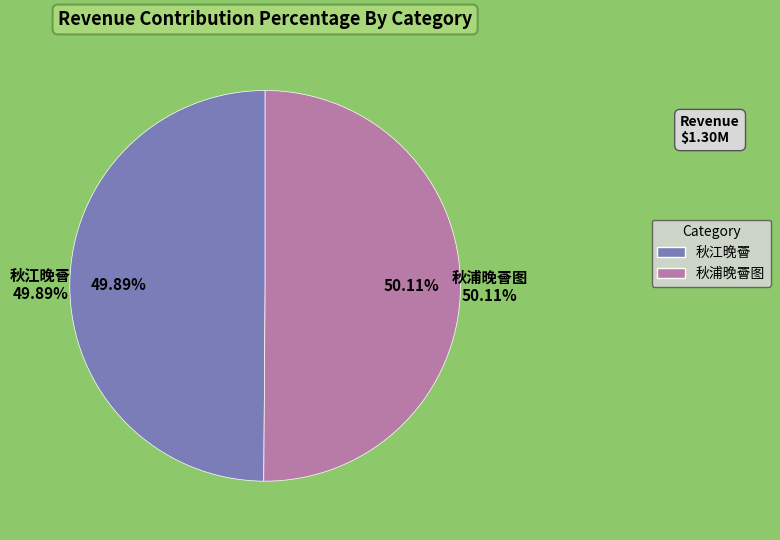

Rank the categories by value from lowest to highest.

秋江晚罾, 秋浦晚罾图